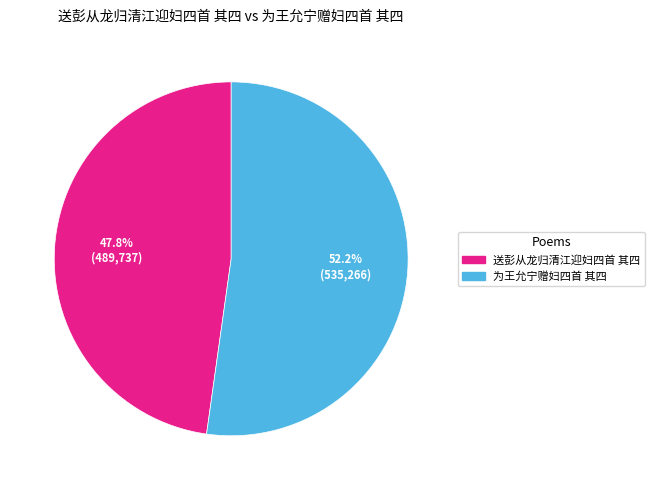

Approximately how many times larger is the value at 送彭从龙归清江迎妇四首 其四 compared to 为王允宁赠妇四首 其四?

0.9